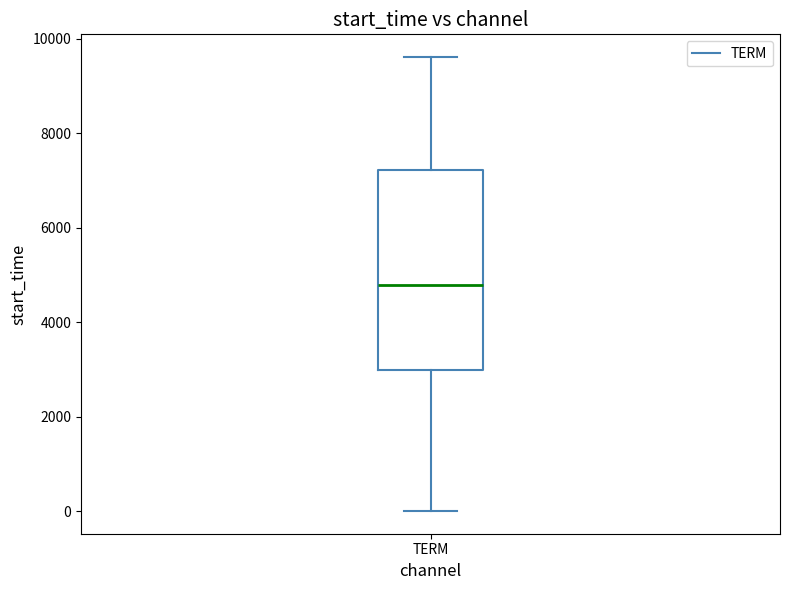

Transcribe this box plot: give where the median line is, the range the box spans, and where the two whiskers end, as read against the y-axis. The values are not printed on the chart, so give them approximately, as read against the axis.

median 4800, box 3000 to 7200, whiskers 0 to 9600